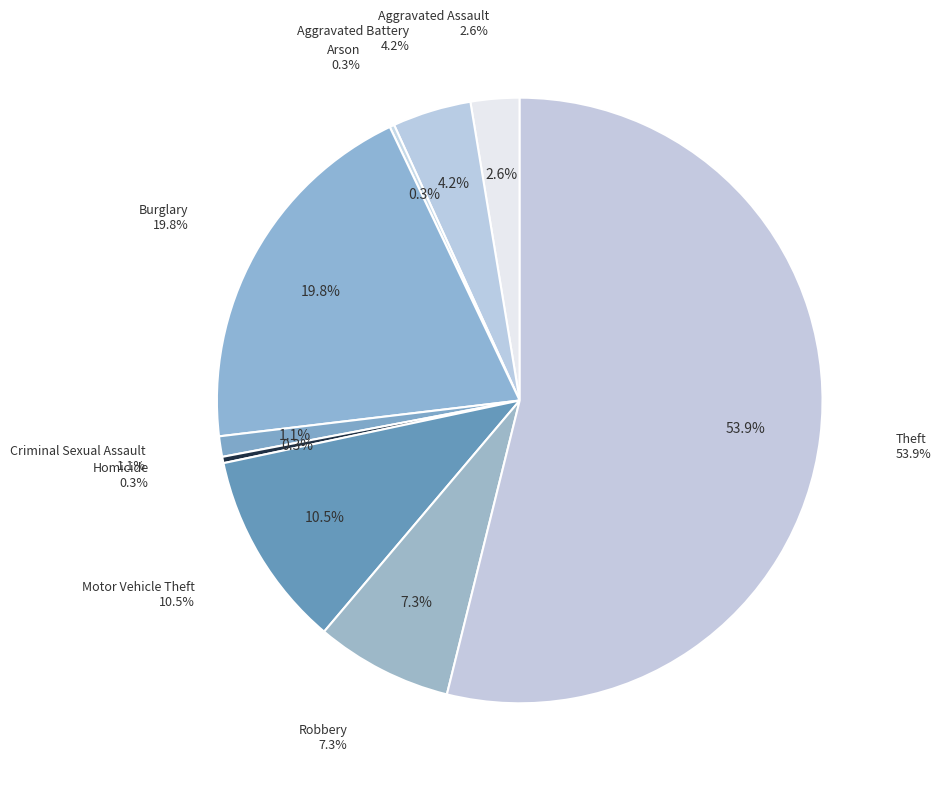

True or false: Criminal Sexual Assault accounts for 1% of the total.

True